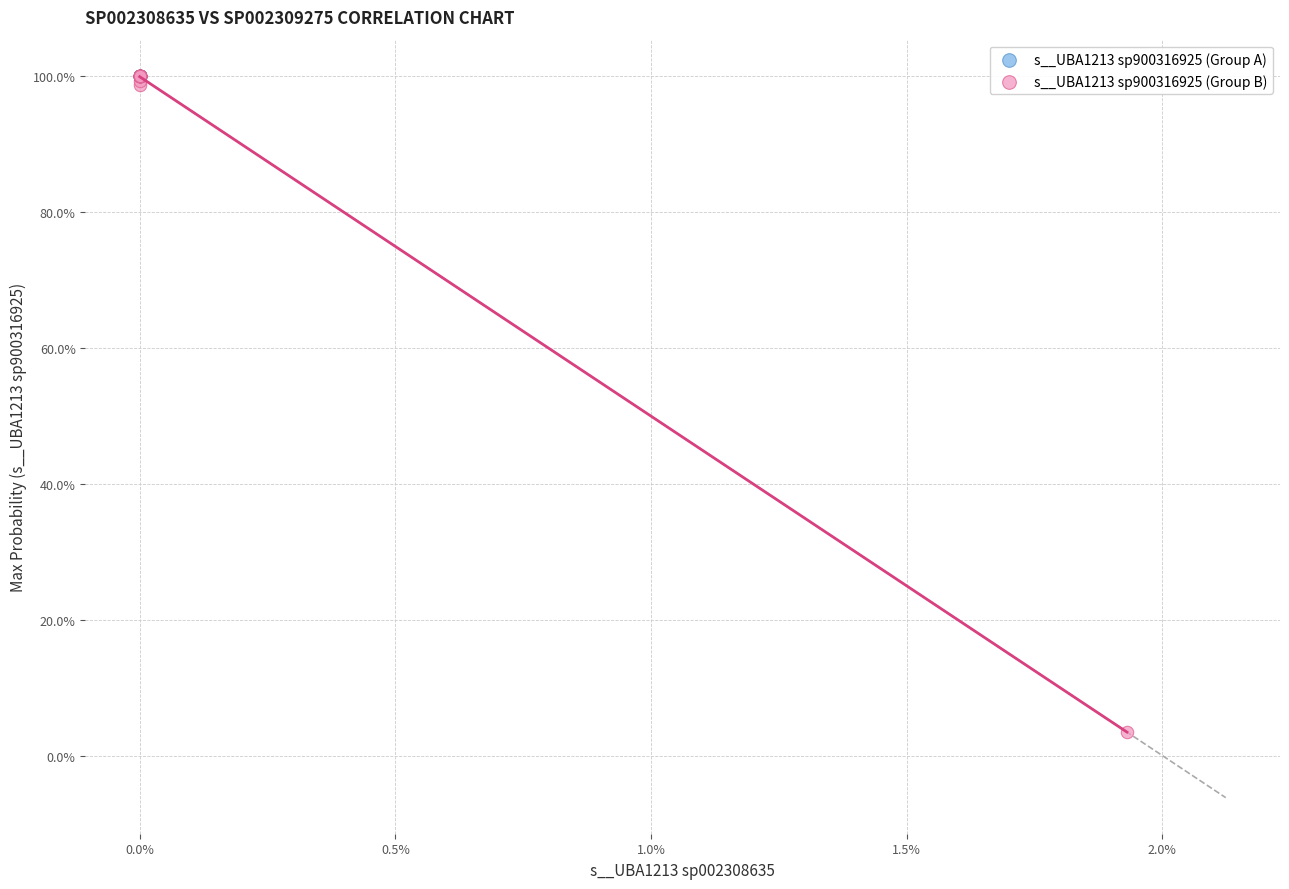

What are all the series names shown in the legend?

s__UBA1213 sp900316925 (Group A), s__UBA1213 sp900316925 (Group B)